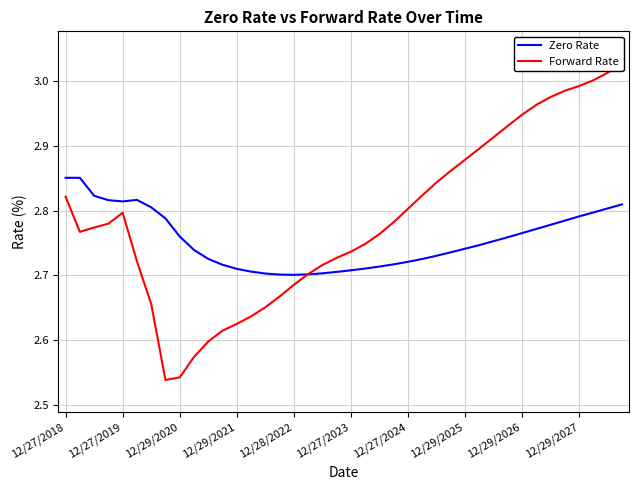

True or false: Forward Rate has a value of 4.4 at 12/29/2027.

False